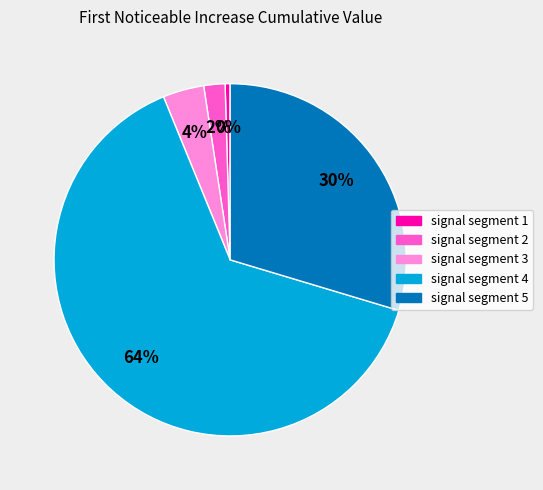

Does any single category account for the majority?

Yes